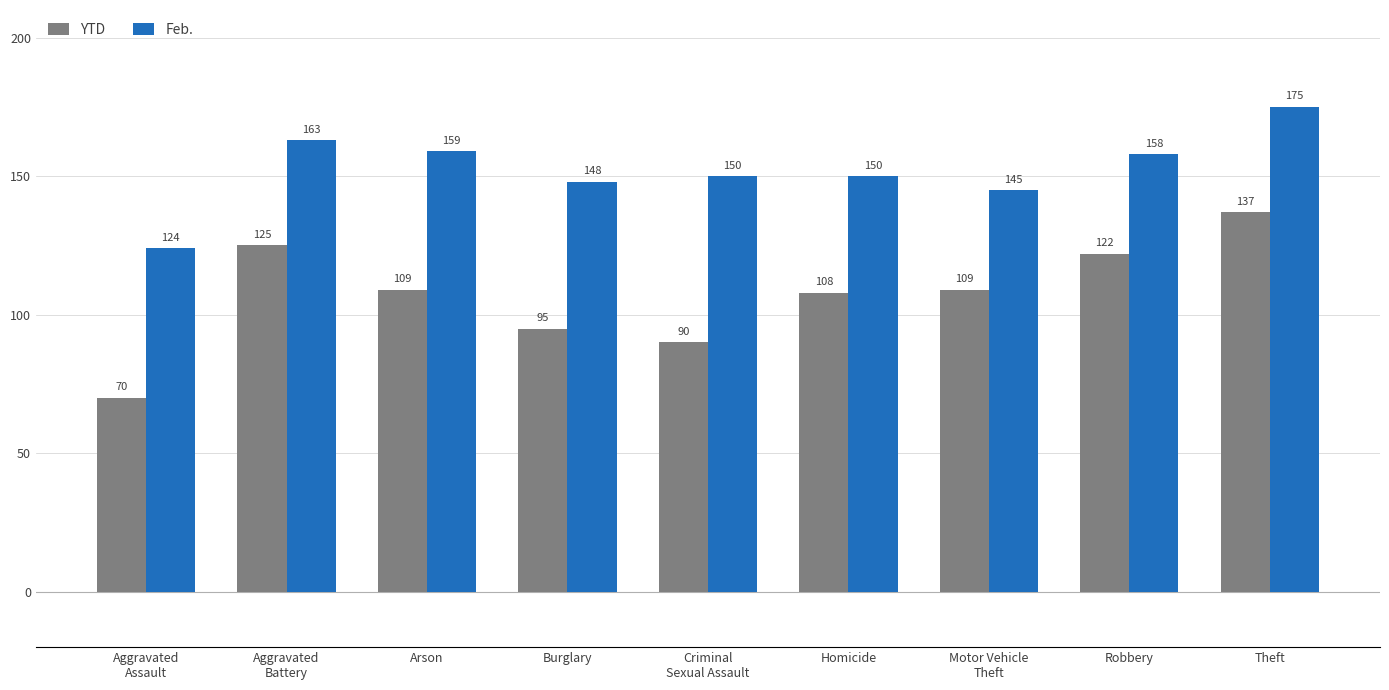

What is the label of the 1st bar from the left?

Aggravated
Assault